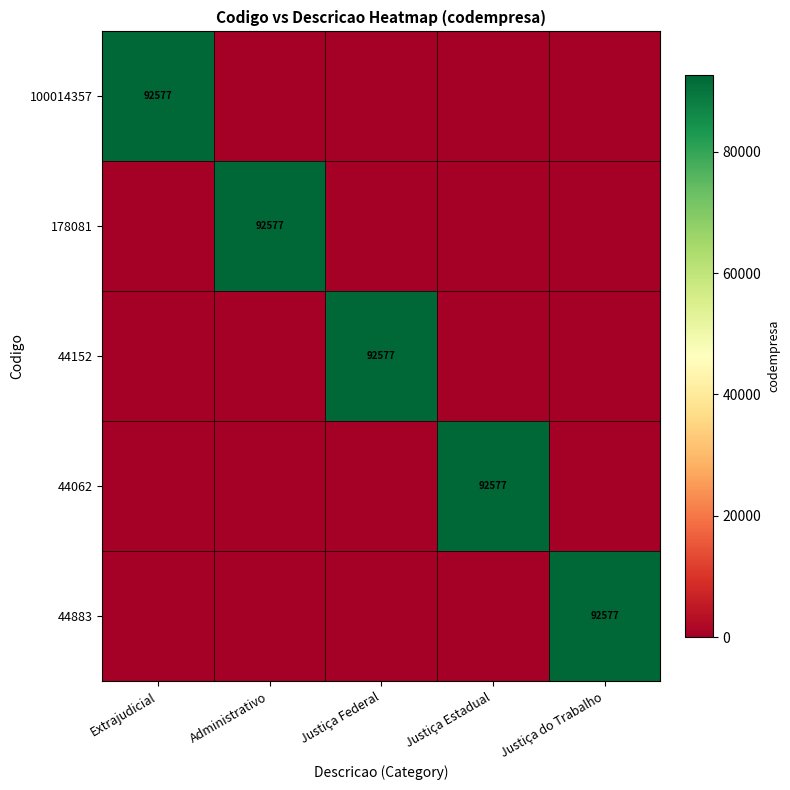

The value of 178081 at Administrativo is 92577. True or false?

True